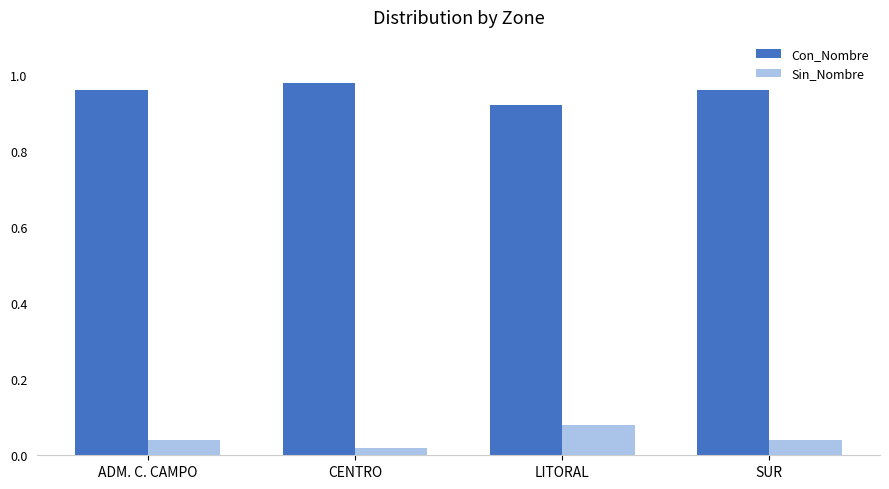

How many bars are there in total?

8